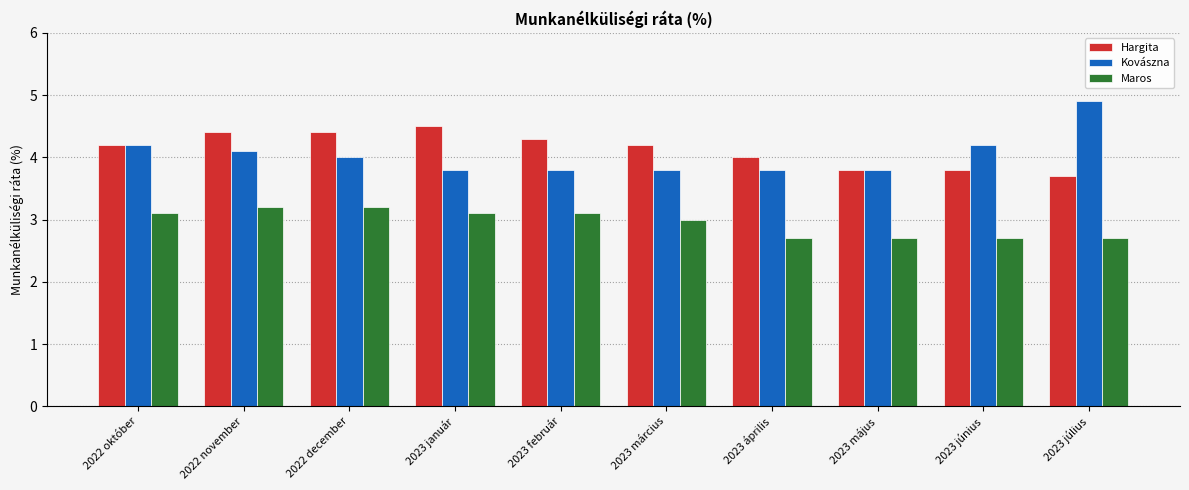

What is the sum of the Hargita values at 2022 október and 2022 december?

8.6